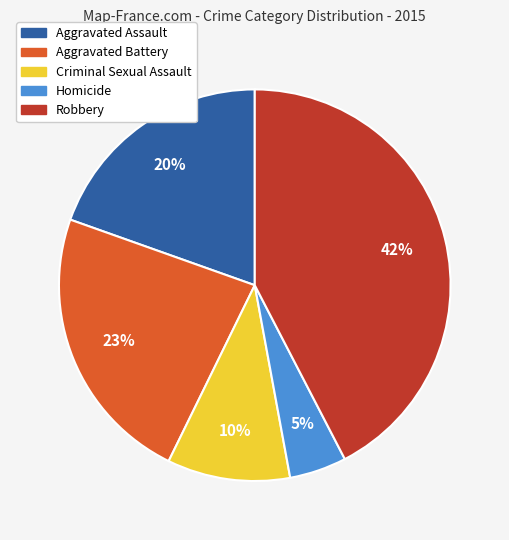

Which slice is the largest?

Robbery